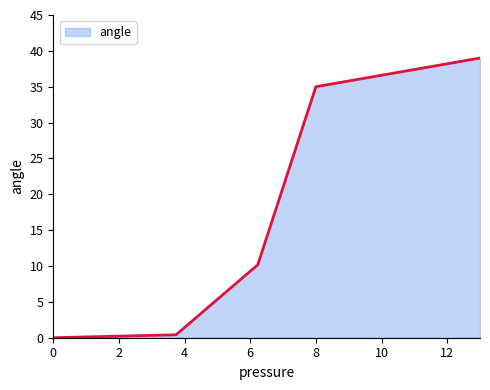

What is the maximum value shown in the chart?

39.0